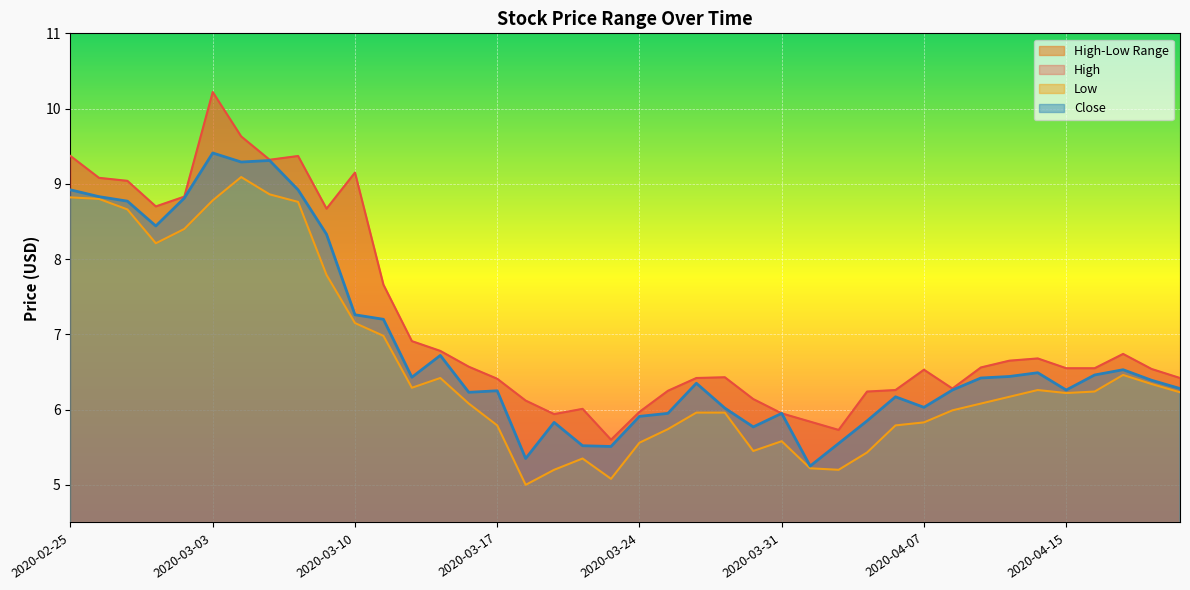

Reading right to left, what are all the values shown in this chart?

High: 2020-04-21=6.4	2020-04-20=6.5	2020-04-17=6.7	2020-04-16=6.6	2020-04-15=6.6	2020-04-14=6.7	2020-04-13=6.7	2020-04-09=6.6	2020-04-08=6.3	2020-04-07=6.5	2020-04-06=6.3	2020-04-03=6.2	2020-04-02=5.7	2020-04-01=5.8	2020-03-31=5.9	2020-03-30=6.1	2020-03-27=6.4	2020-03-26=6.4	2020-03-25=6.2	2020-03-24=6.0	2020-03-23=5.6	2020-03-20=6.0	2020-03-19=5.9	2020-03-18=6.1	2020-03-17=6.4	2020-03-16=6.6	2020-03-13=6.8	2020-03-12=6.9	2020-03-11=7.7	2020-03-10=9.1	2020-03-09=8.7	2020-03-06=9.4	2020-03-05=9.3	2020-03-04=9.6	2020-03-03=10.2	2020-03-02=8.8	2020-02-28=8.7	2020-02-27=9.0	2020-02-26=9.1	2020-02-25=9.4
Low: 2020-04-21=6.2	2020-04-20=6.3	2020-04-17=6.5	2020-04-16=6.2	2020-04-15=6.2	2020-04-14=6.3	2020-04-13=6.2	2020-04-09=6.1	2020-04-08=6.0	2020-04-07=5.8	2020-04-06=5.8	2020-04-03=5.4	2020-04-02=5.2	2020-04-01=5.2	2020-03-31=5.6	2020-03-30=5.4	2020-03-27=6.0	2020-03-26=6.0	2020-03-25=5.7	2020-03-24=5.6	2020-03-23=5.1	2020-03-20=5.3	2020-03-19=5.2	2020-03-18=5.0	2020-03-17=5.8	2020-03-16=6.1	2020-03-13=6.4	2020-03-12=6.3	2020-03-11=7.0	2020-03-10=7.2	2020-03-09=7.8	2020-03-06=8.8	2020-03-05=8.9	2020-03-04=9.1	2020-03-03=8.8	2020-03-02=8.4	2020-02-28=8.2	2020-02-27=8.7	2020-02-26=8.8	2020-02-25=8.8
Close: 2020-04-21=6.3	2020-04-20=6.4	2020-04-17=6.5	2020-04-16=6.5	2020-04-15=6.3	2020-04-14=6.5	2020-04-13=6.4	2020-04-09=6.4	2020-04-08=6.3	2020-04-07=6.0	2020-04-06=6.2	2020-04-03=5.8	2020-04-02=5.6	2020-04-01=5.2	2020-03-31=5.9	2020-03-30=5.8	2020-03-27=6.0	2020-03-26=6.3	2020-03-25=5.9	2020-03-24=5.9	2020-03-23=5.5	2020-03-20=5.5	2020-03-19=5.8	2020-03-18=5.3	2020-03-17=6.2	2020-03-16=6.2	2020-03-13=6.7	2020-03-12=6.4	2020-03-11=7.2	2020-03-10=7.3	2020-03-09=8.3	2020-03-06=8.9	2020-03-05=9.3	2020-03-04=9.3	2020-03-03=9.4	2020-03-02=8.8	2020-02-28=8.4	2020-02-27=8.8	2020-02-26=8.8	2020-02-25=8.9